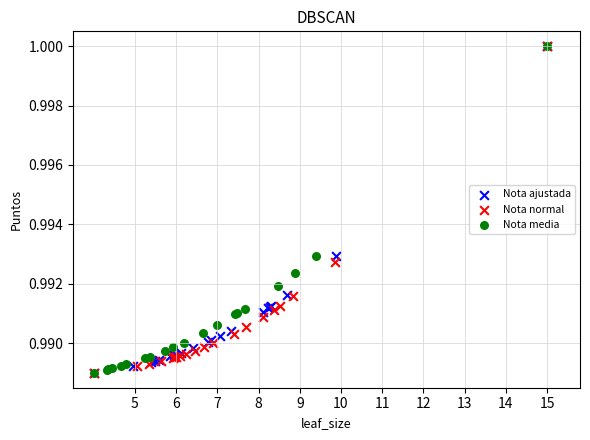

What are all the series names shown in the legend?

Nota ajustada, Nota normal, Nota media